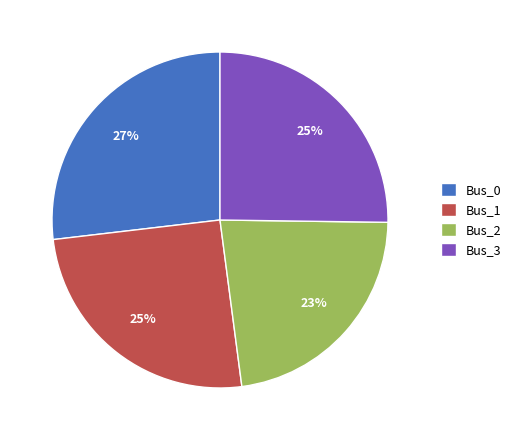

Does Bus_0 account for over 50% of the chart?

No